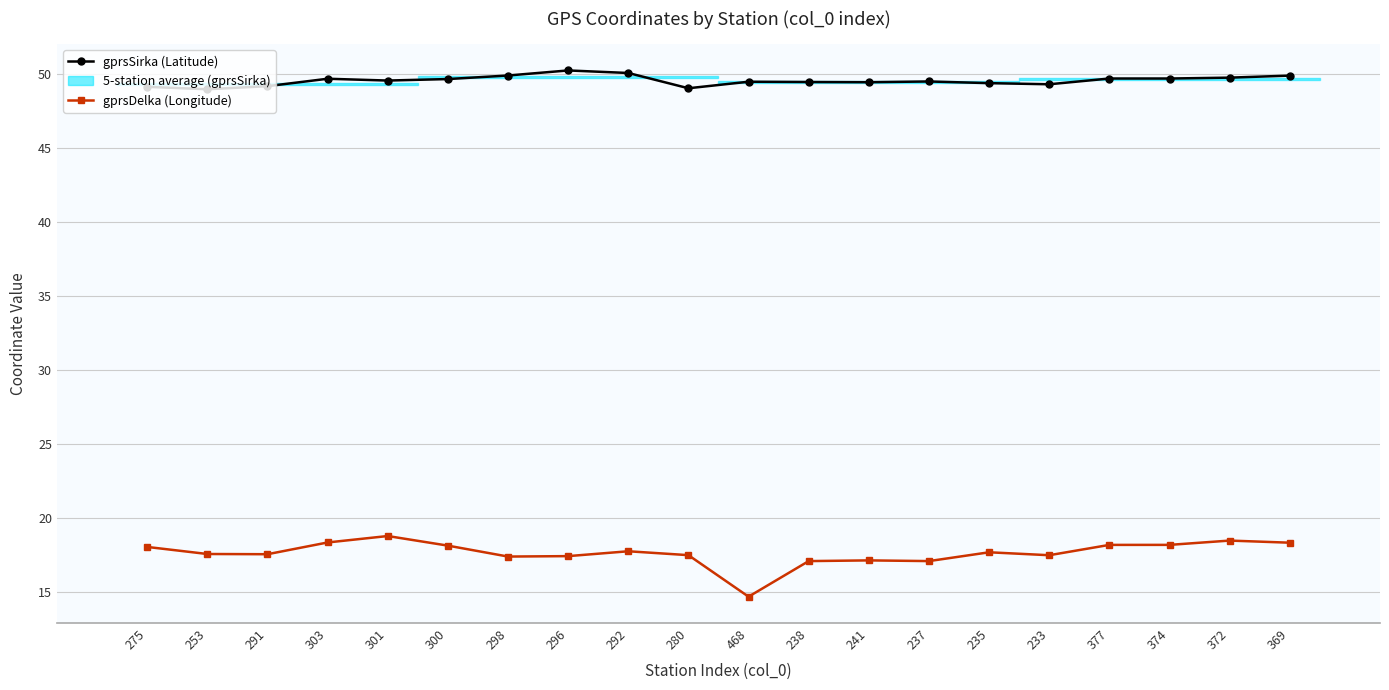

List the series in order of their overall mean, highest first.

gprsSirka (Latitude), gprsDelka (Longitude)